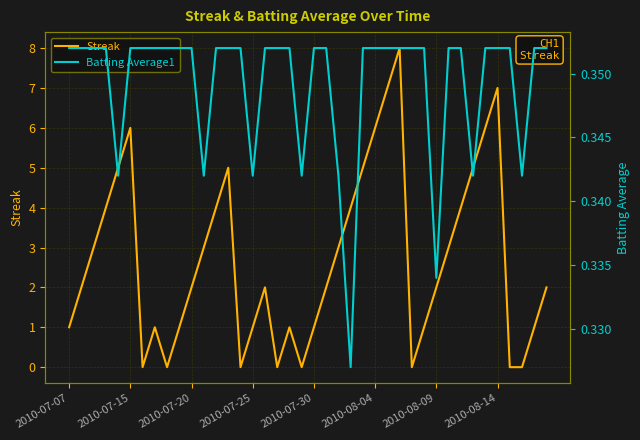

Reading left to right, transcribe all the data shown in this chart.

Streak: 1.0	2.0	3.0	4.0	5.0	6.0	0.0	1.0	0.0	1.0	2.0	3.0	4.0	5.0	0.0	1.0	2.0	0.0	1.0	0.0	1.0	2.0	3.0	4.0	5.0	6.0	7.0	8.0	0.0	1.0	2.0	3.0	4.0	5.0	6.0	7.0	0.0	0.0	1.0	2.0
Batting Average1: 0.4	0.4	0.4	0.4	0.3	0.4	0.4	0.4	0.4	0.4	0.4	0.3	0.4	0.4	0.4	0.3	0.4	0.4	0.4	0.3	0.4	0.4	0.3	0.3	0.4	0.4	0.4	0.4	0.4	0.4	0.3	0.4	0.4	0.3	0.4	0.4	0.4	0.3	0.4	0.4